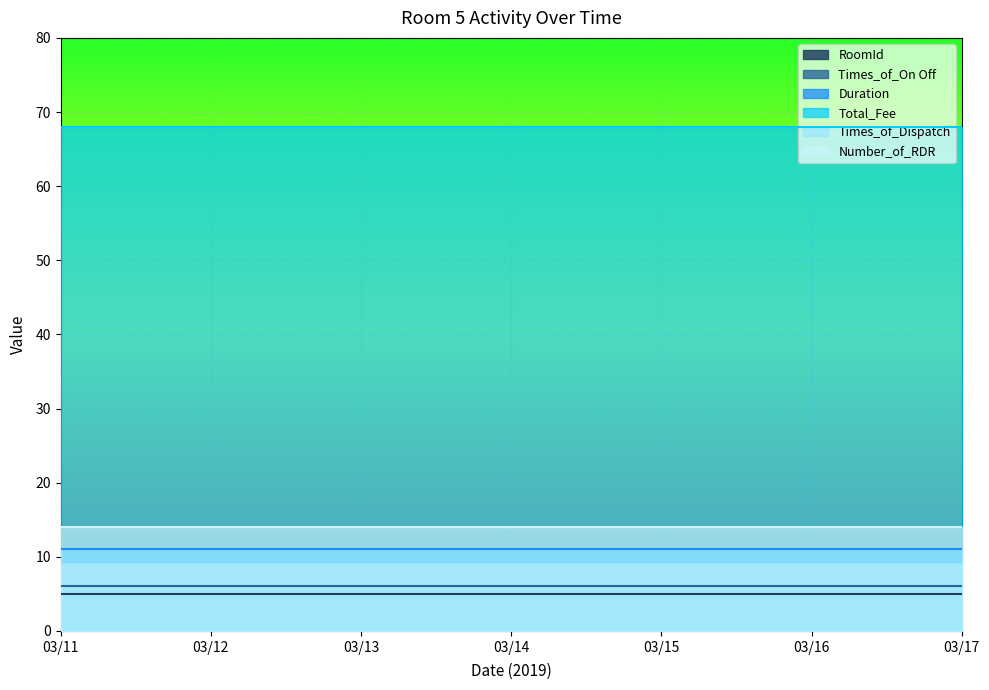

Reading left to right, what are all the values shown in this chart?

RoomId: 5	5	5	5	5	5	5
Times_of_On Off: 6	6	6	6	6	6	6
Duration: 11	11	11	11	11	11	11
Total_Fee: 68	68	68	68	68	68	68
Times_of_Dispatch: 9	9	9	9	9	9	9
Number_of_RDR: 14	14	14	14	14	14	14